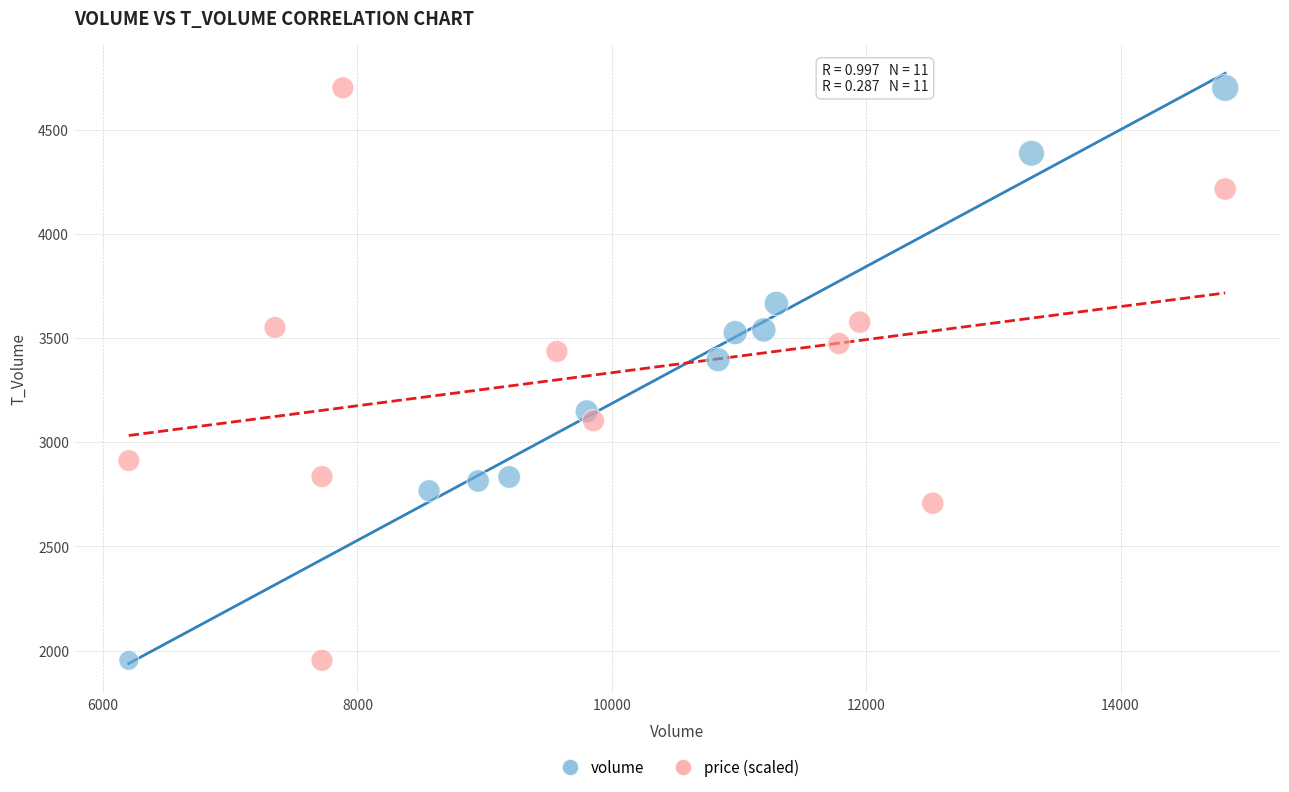

What are all the series names shown in the legend?

volume, price (scaled)